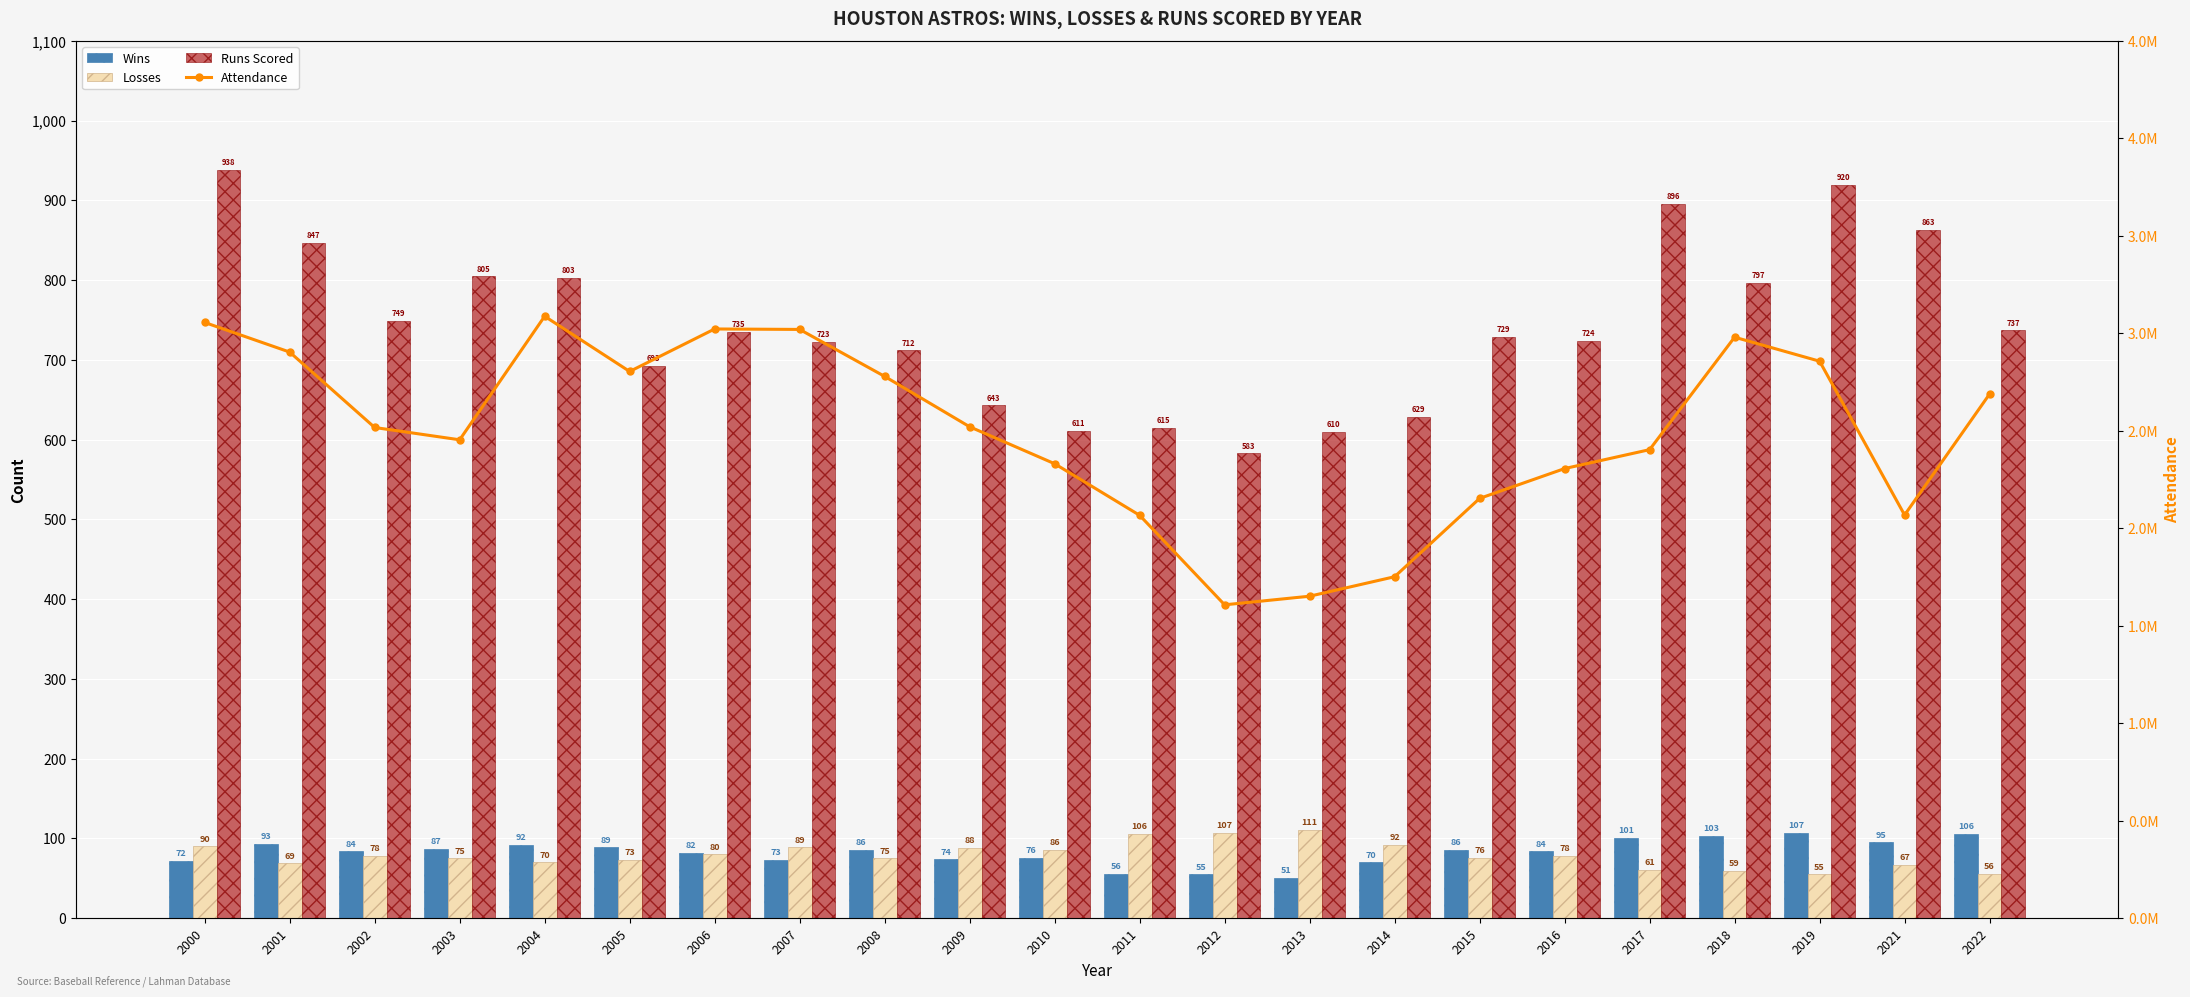

Does the chart contain stacked bars?

No